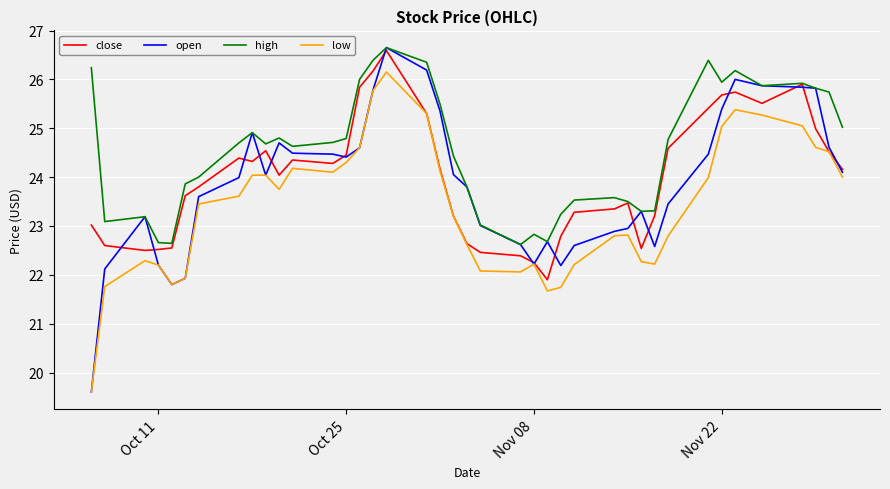

Which series has the largest total across all categories?

high